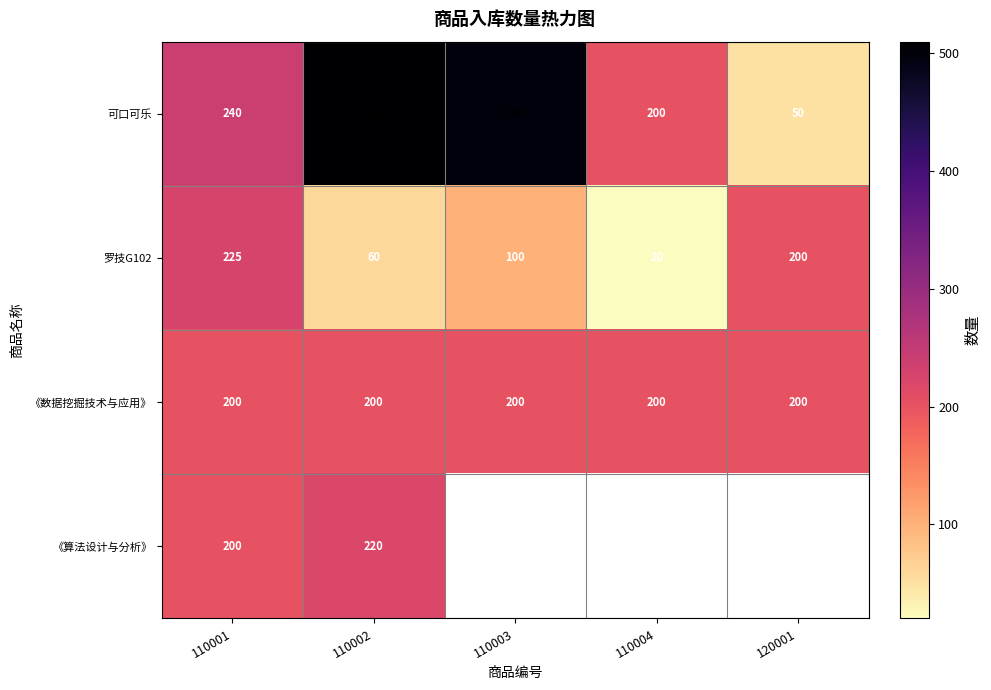

The value of 可口可乐 at 120001 is 24.2. True or false?

False